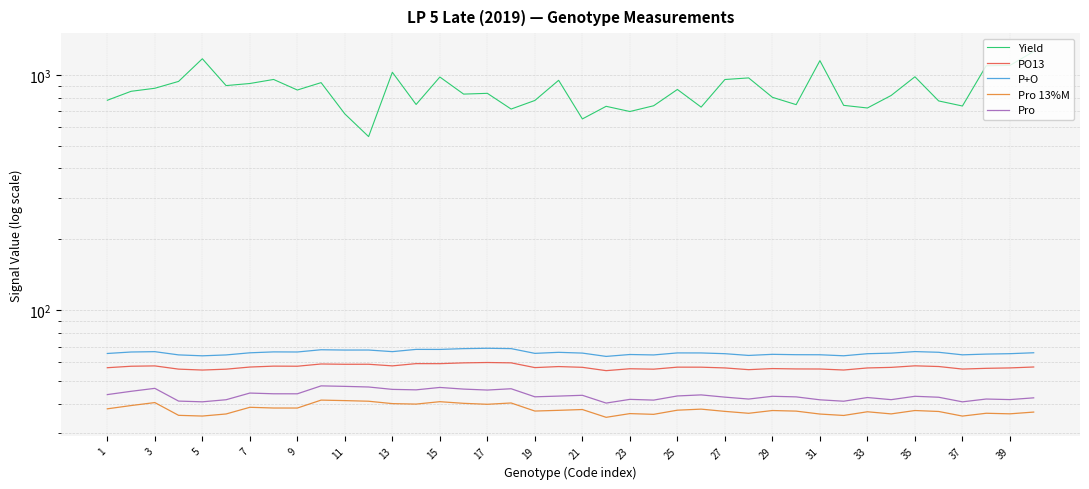

What is the smallest value displayed?

35.1